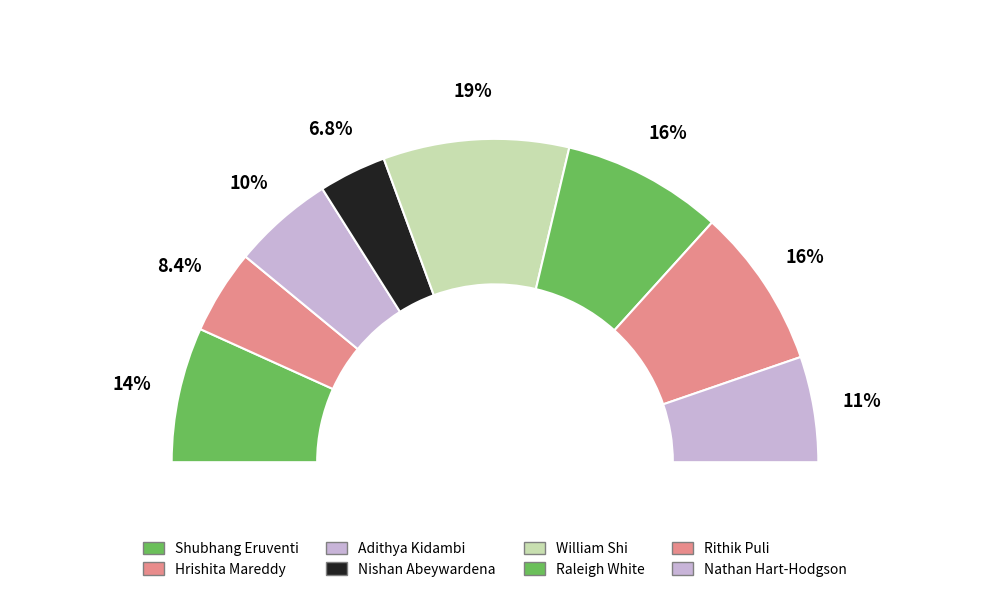

To the nearest percent, what portion does Rithik Puli represent?

16%